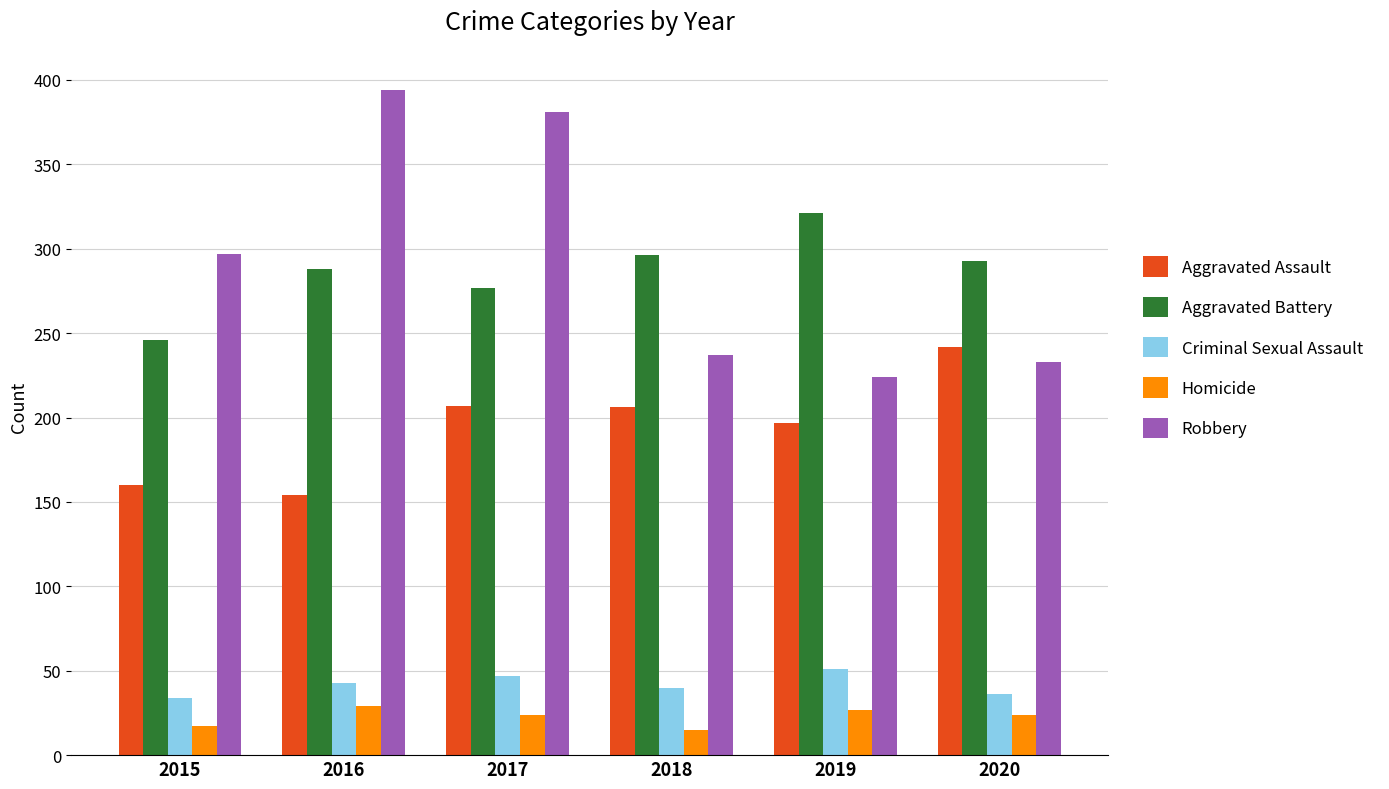

What is the sum of all Robbery values?

1766